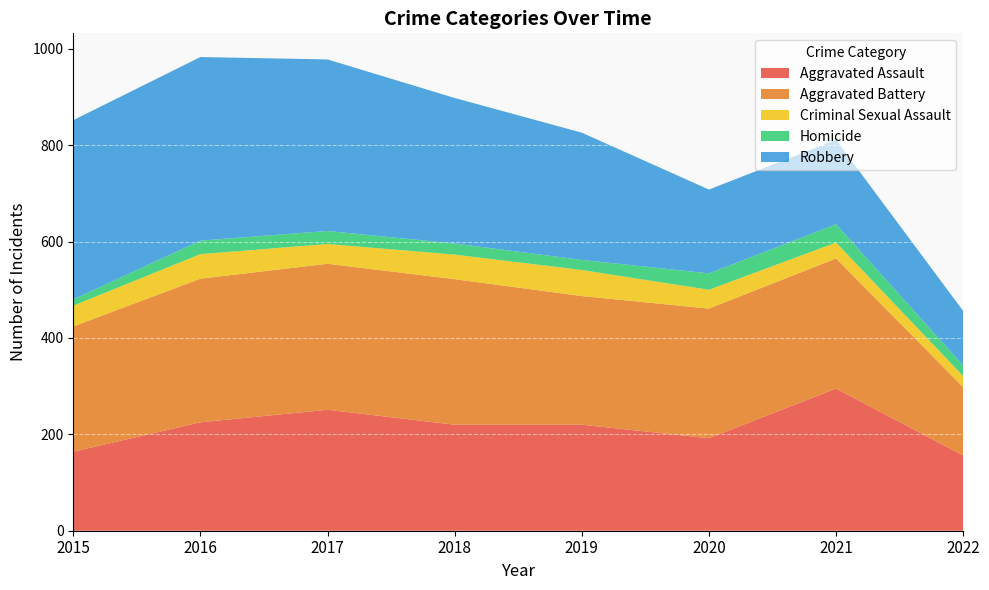

Reading left to right, what are all the values shown in this chart?

Aggravated Assault: 2015=164	2016=225	2017=251	2018=220	2019=220	2020=192	2021=295	2022=156
Aggravated Battery: 2015=260	2016=298	2017=303	2018=302	2019=267	2020=269	2021=270	2022=142
Criminal Sexual Assault: 2015=43	2016=51	2017=41	2018=51	2019=54	2020=39	2021=33	2022=23
Homicide: 2015=13	2016=28	2017=27	2018=23	2019=21	2020=34	2021=38	2022=22
Robbery: 2015=372	2016=381	2017=356	2018=302	2019=264	2020=174	2021=175	2022=113